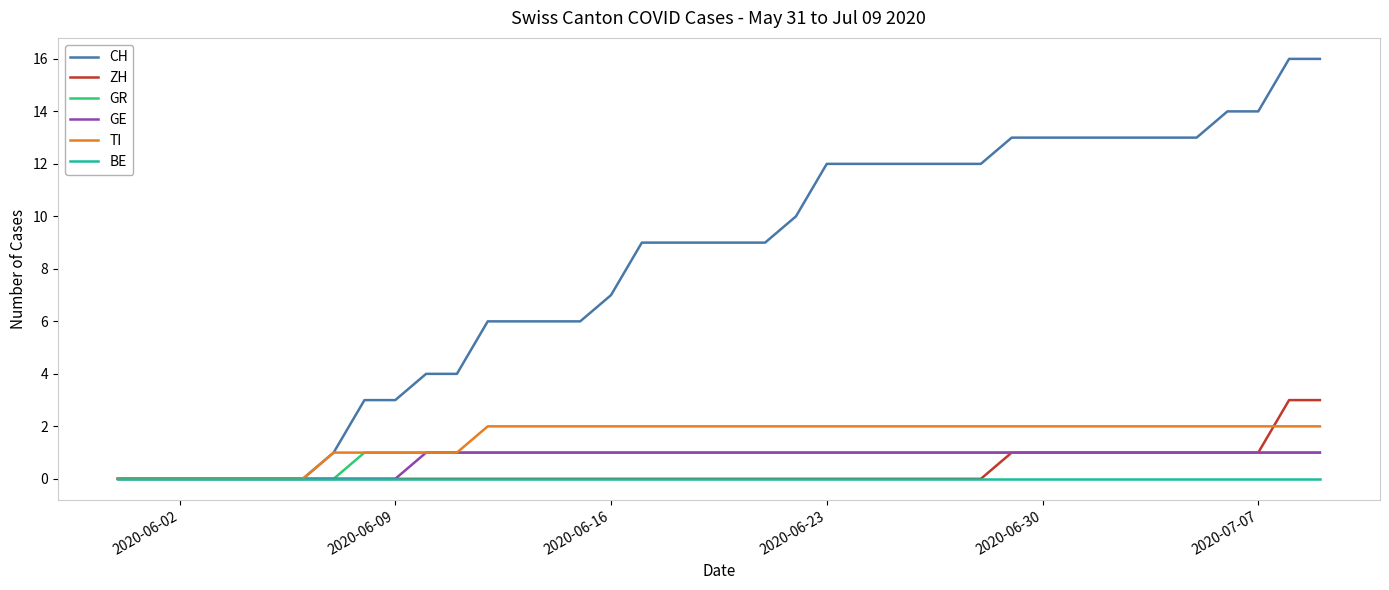

Which series has the widest spread of values?

CH